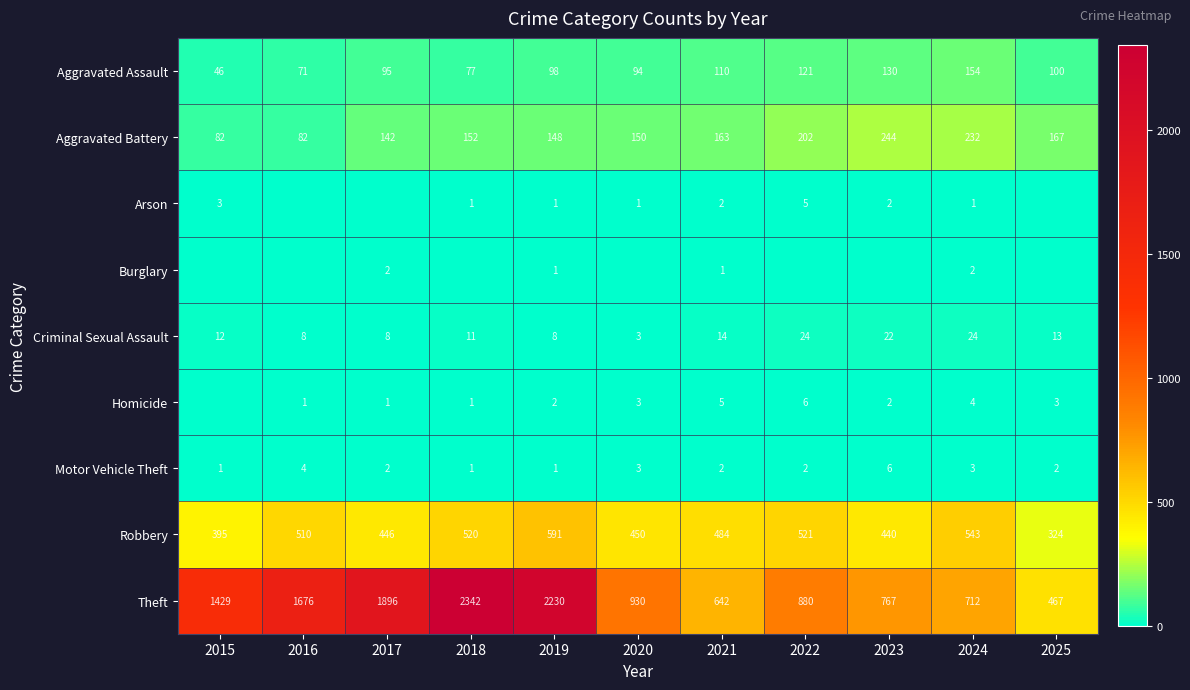

The value of Aggravated Assault at 2023 is 130. True or false?

True